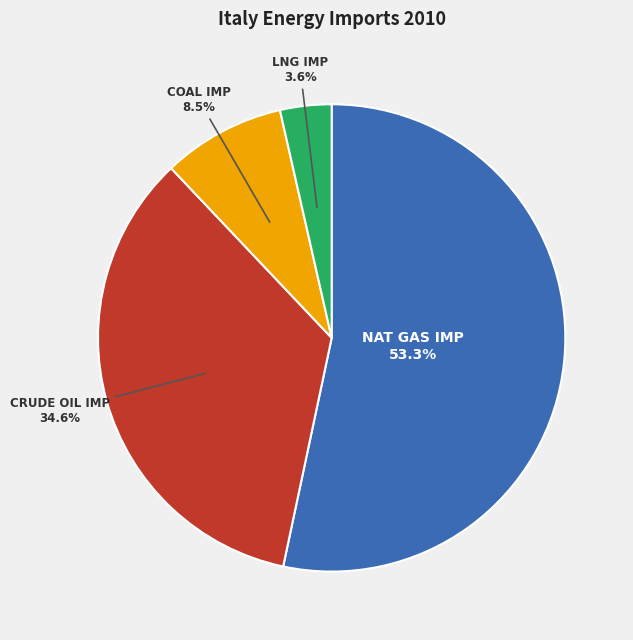

Rank the categories by value from lowest to highest.

LNG IMP, COAL IMP, CRUDE OIL IMP, NAT GAS IMP